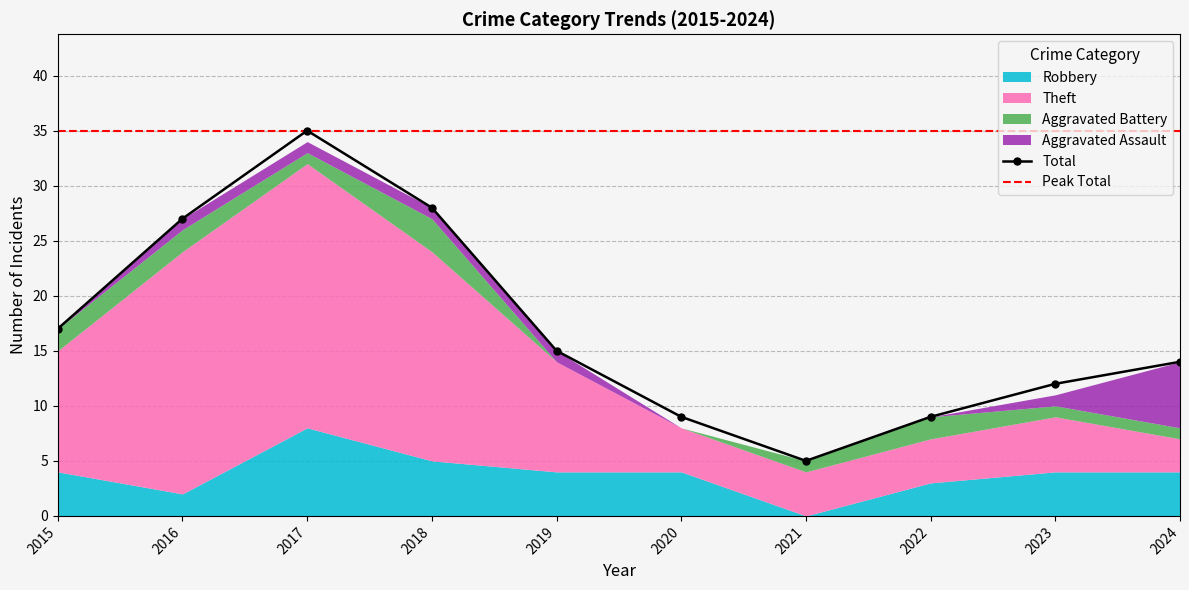

What is the value of the Aggravated Battery point at the 9th from the left?

1